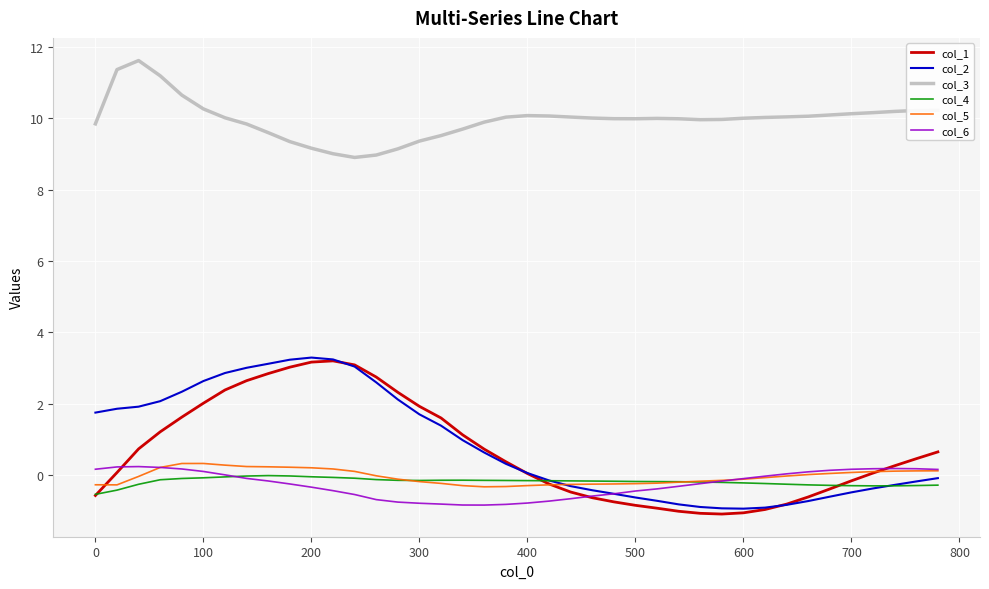

What is the maximum value shown in the chart?

11.6